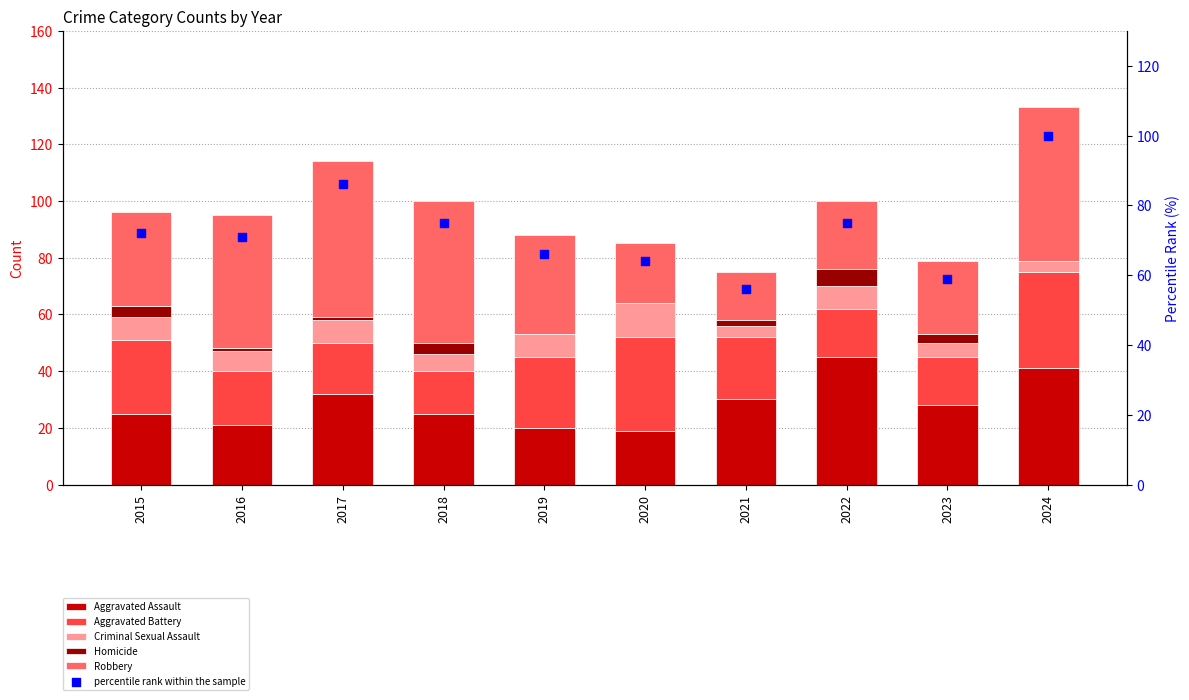

What are all the series names shown in the legend?

Aggravated Assault, Aggravated Battery, Criminal Sexual Assault, Homicide, Robbery, percentile rank within the sample